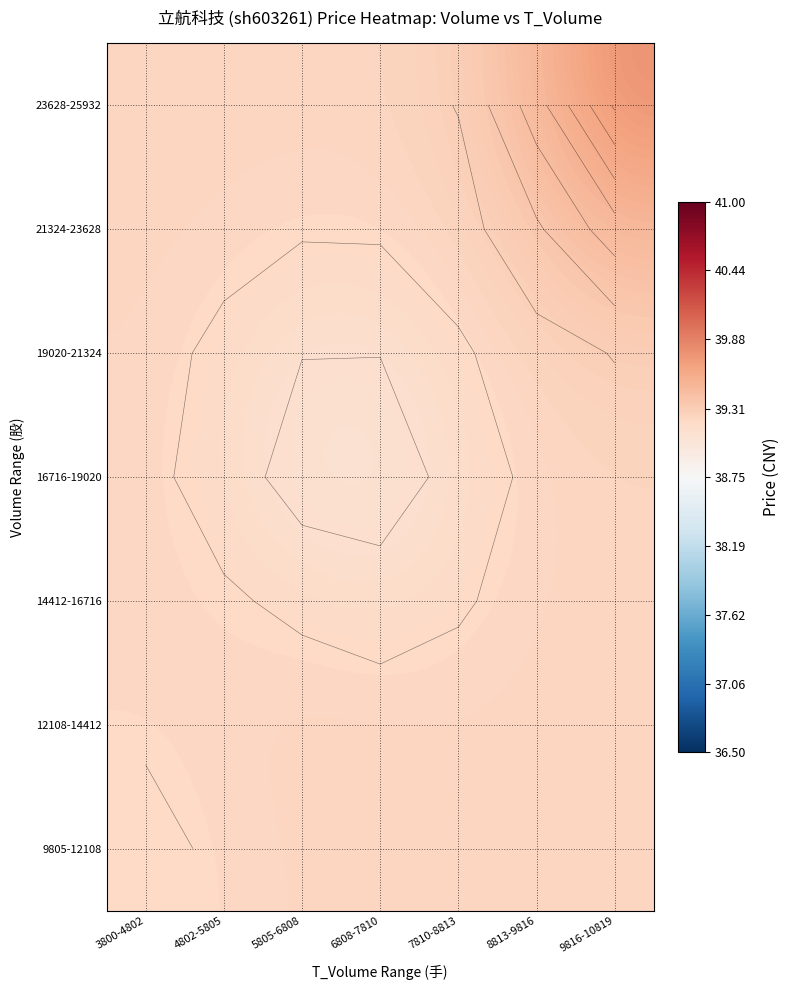

Rank the series by their maximum value, from highest to lowest.

23628-25932, 21324-23628, 19020-21324, 12108-14412, 16716-19020, 9805-12108, 14412-16716